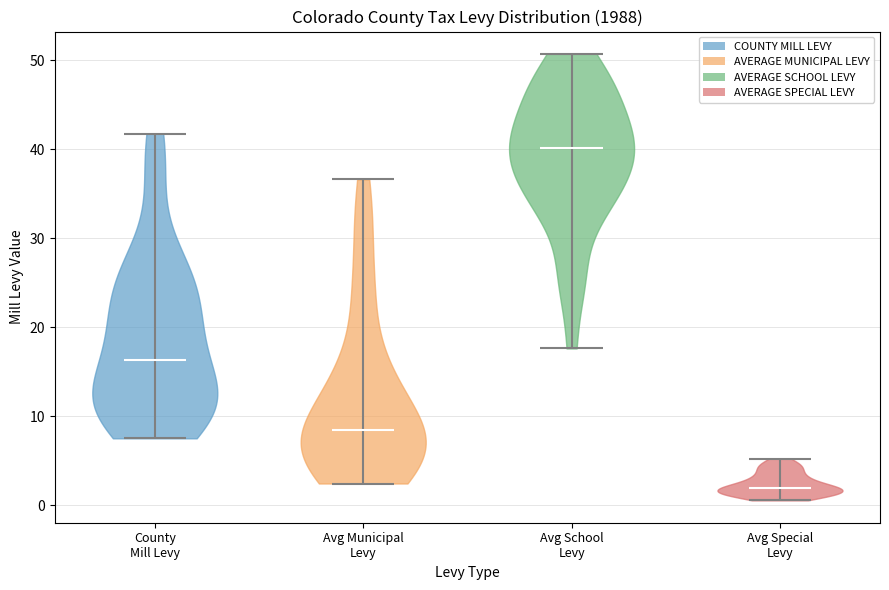

Reading left to right, read every violin against the y-axis: where its median line is, and the lowest and highest points it reaches. The values are not printed on the chart, so give them approximately, as read against the axis.

County Mill Levy: median line 16, lowest point 8, highest point 42
Avg Municipal Levy: median line 9, lowest point 2, highest point 37
Avg School Levy: median line 40, lowest point 18, highest point 51
Avg Special Levy: median line 2, lowest point 1, highest point 5